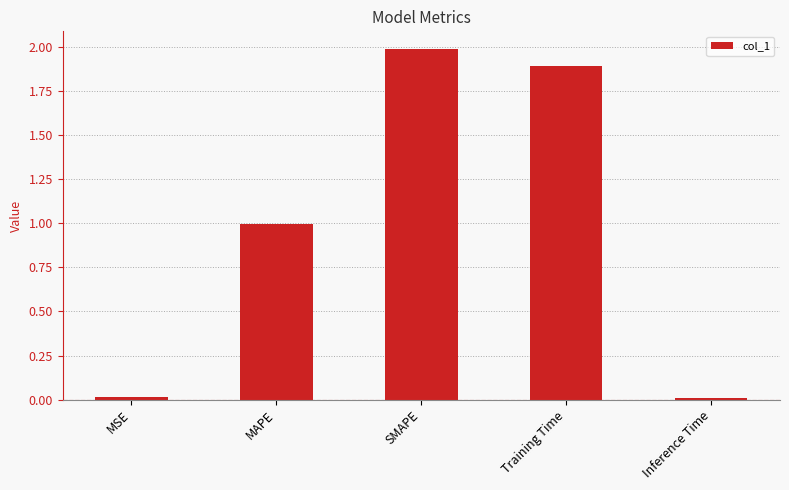

What is the difference between the values at Inference Time and Training Time?

1.9